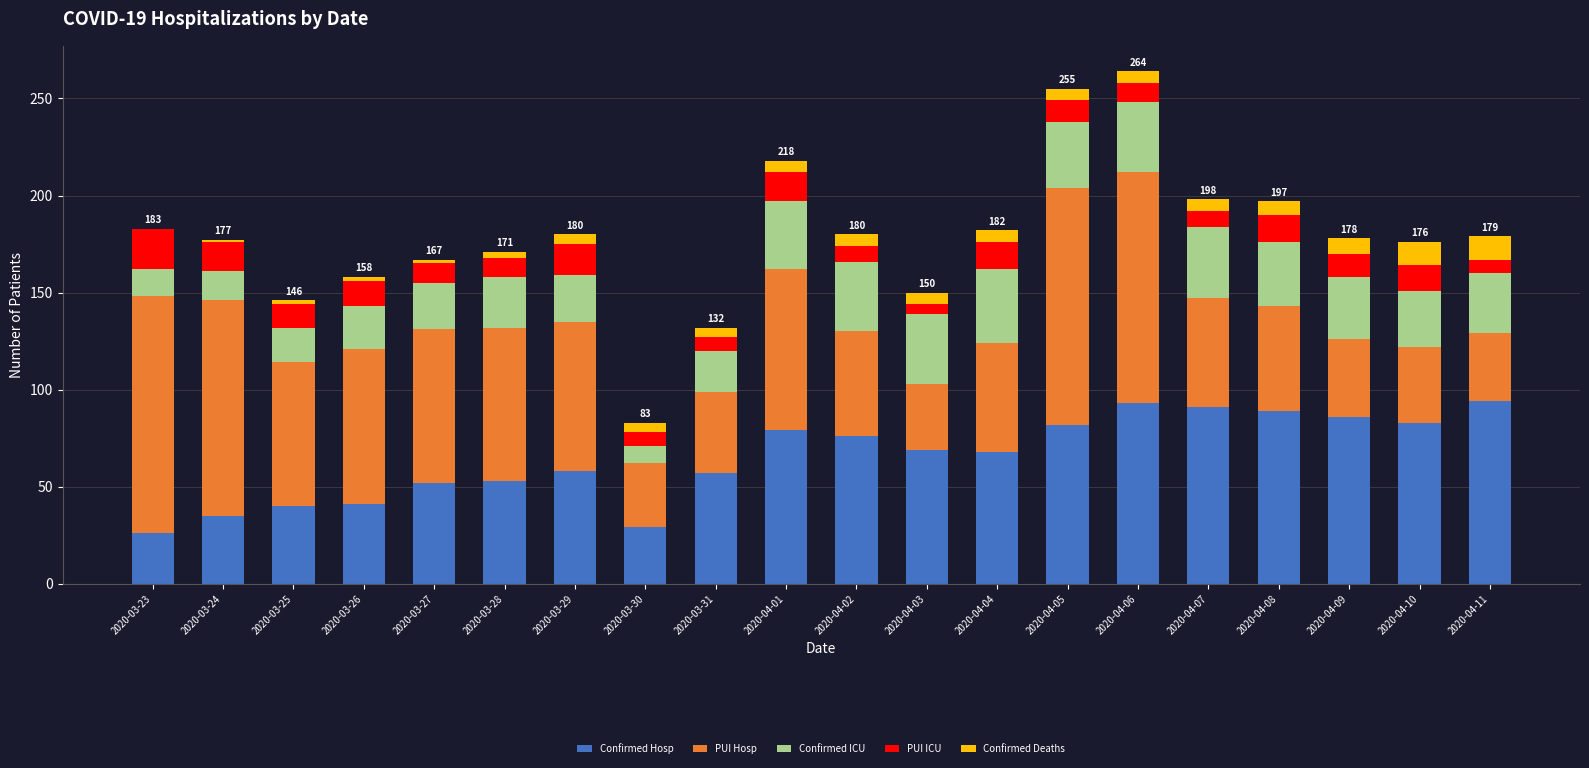

What are all the series names shown in the legend?

Confirmed Hosp, PUI Hosp, Confirmed ICU, PUI ICU, Confirmed Deaths